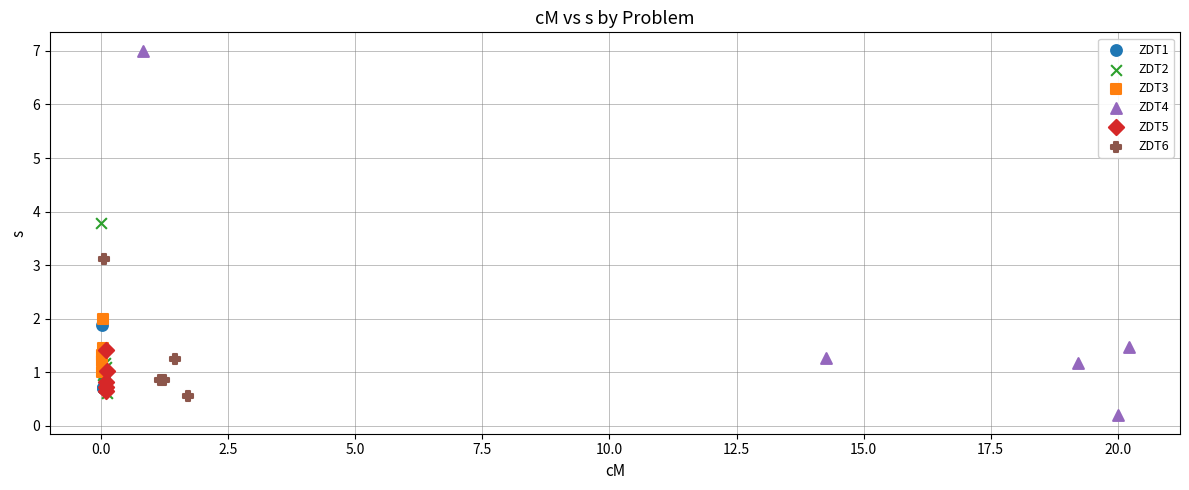

Which series contains the highest Y value?

ZDT4